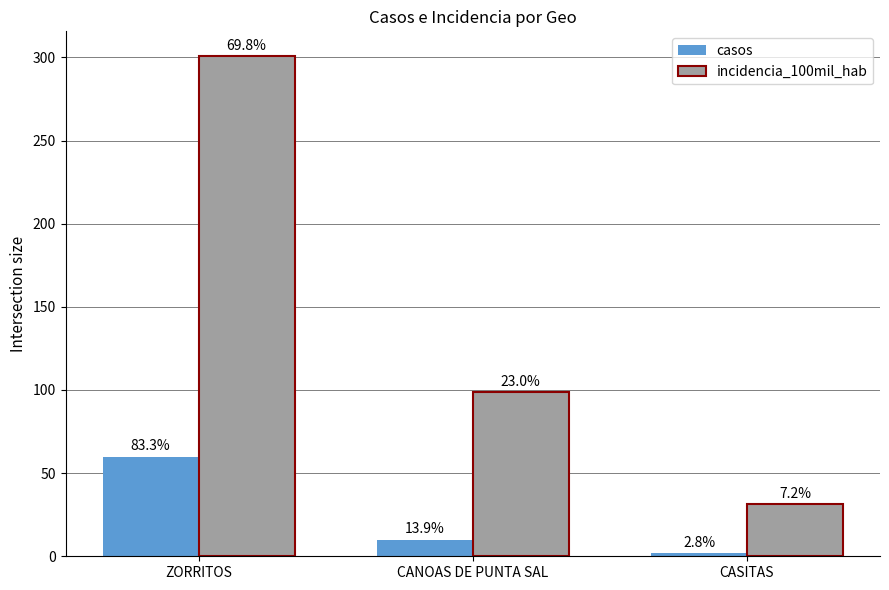

List the series in order of their overall mean, lowest first.

casos, incidencia_100mil_hab